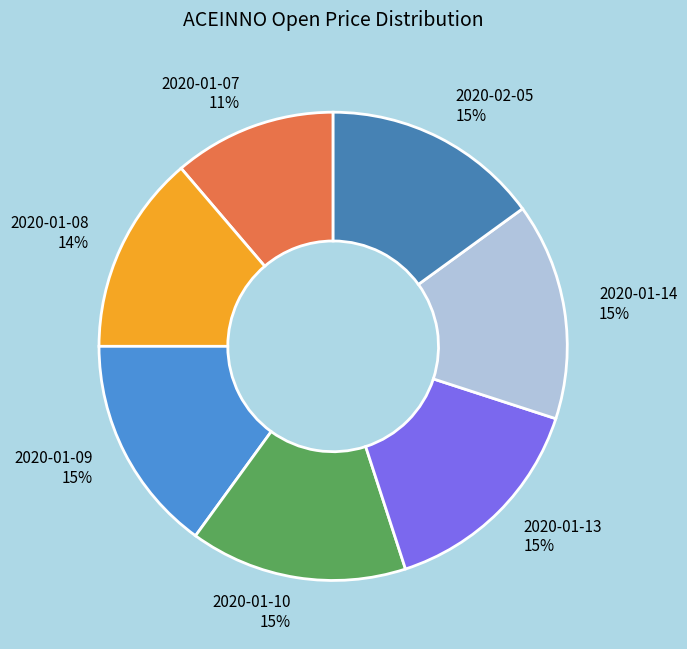

To the nearest percent, what is the difference between the largest and smallest slice percentages?

4%